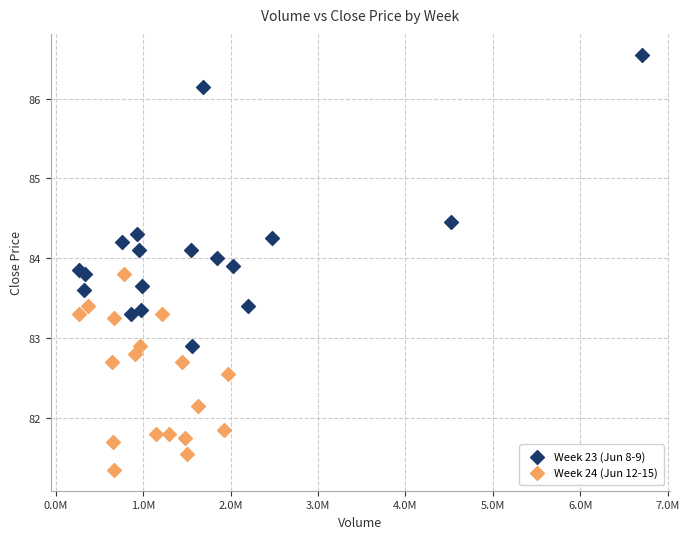

Which series reaches the minimum Y coordinate?

Week 24 (Jun 12-15)